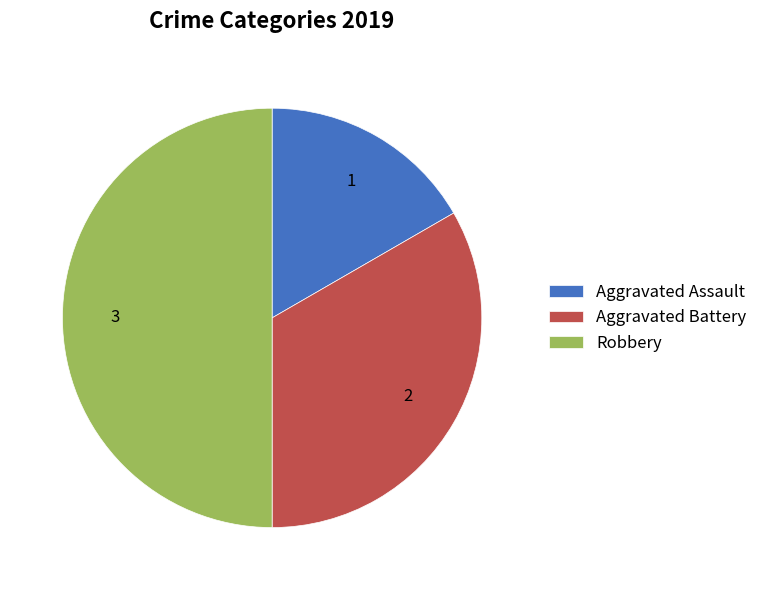

How many segments does this pie chart have?

3